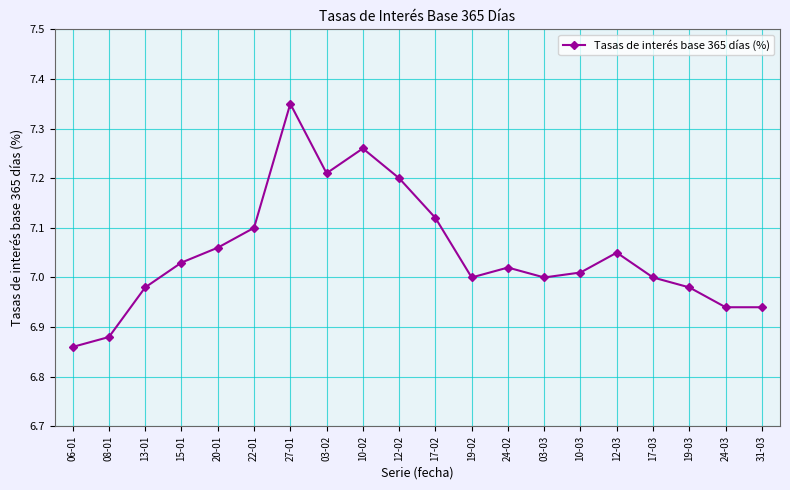

Is it true that the value at 19-03 is 9.2?

False